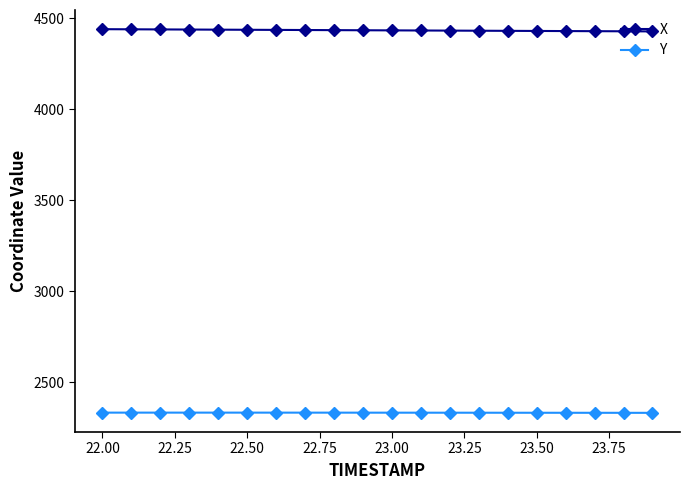

What is the difference between the maximum and minimum values in the X series?

12.2